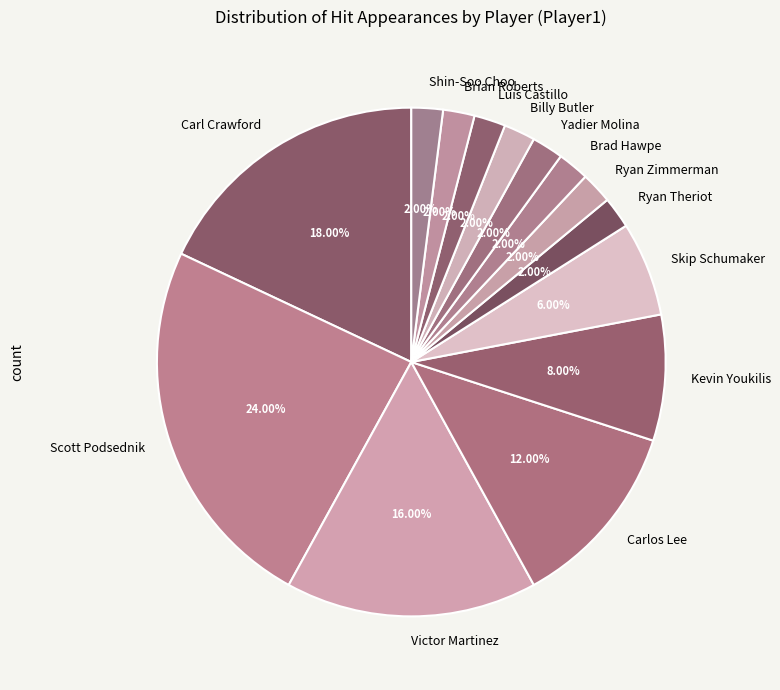

What is the ratio of the value at Brad Hawpe to the value at Luis Castillo?

1.0